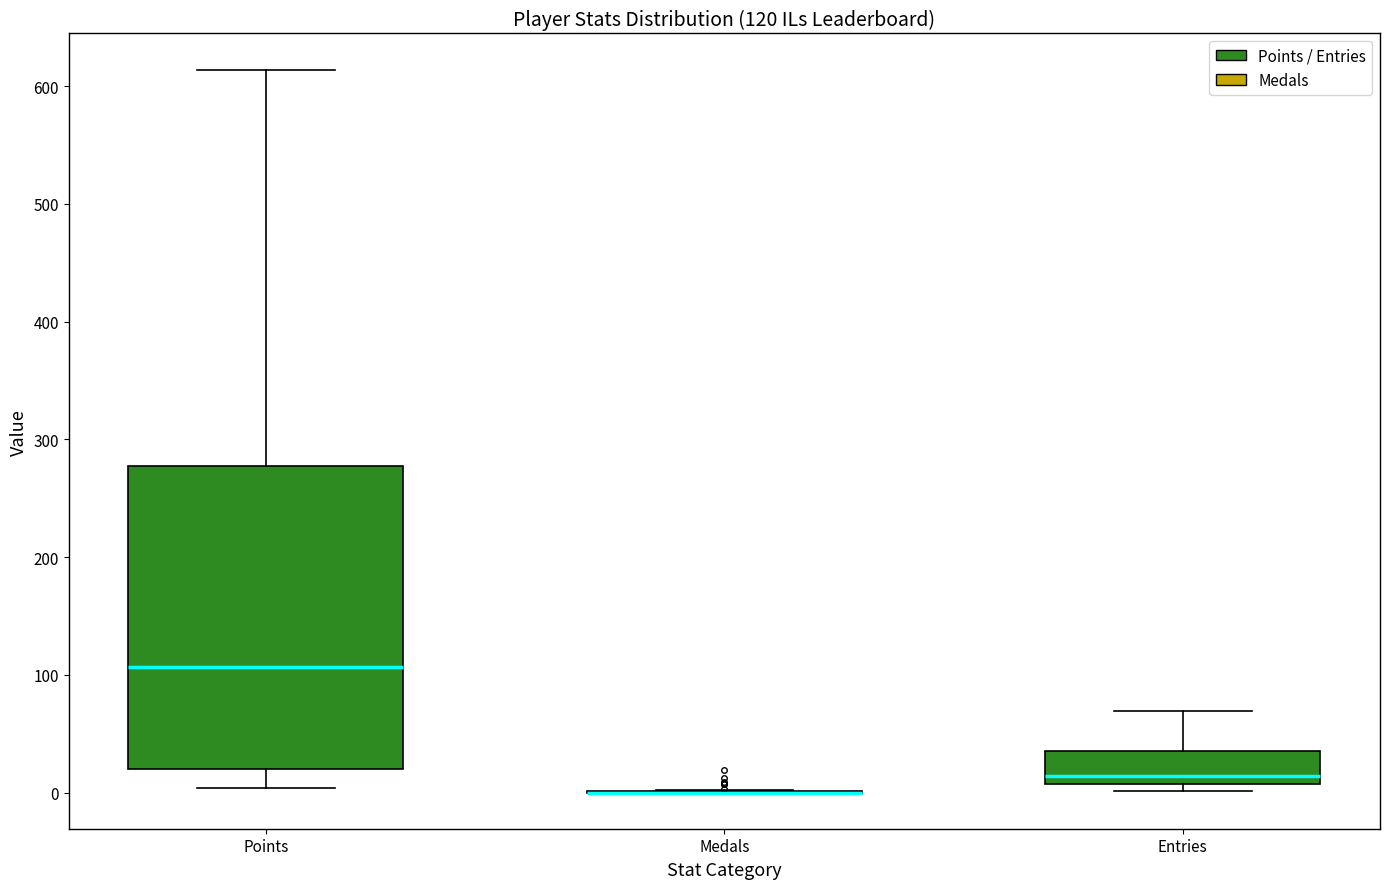

Which box is the tallest, from its lower edge to its upper edge?

Points